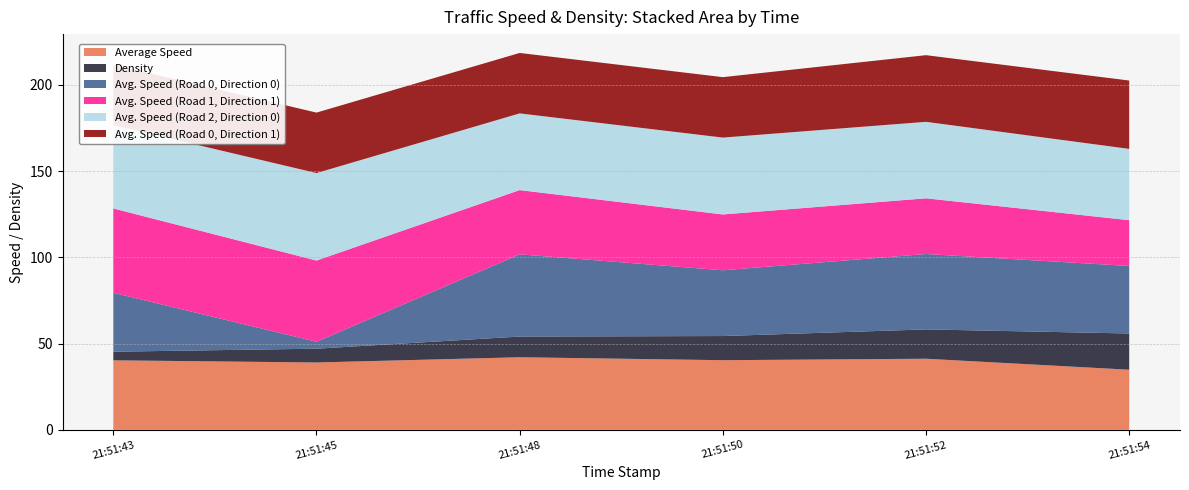

Reading left to right, transcribe all the data shown in this chart.

Average Speed: 21:51:43=40.3	21:51:45=39.1	21:51:48=42.1	21:51:50=40.4	21:51:52=41.2	21:51:54=34.9
Density: 21:51:43=5.0	21:51:45=8.0	21:51:48=12.0	21:51:50=14.0	21:51:52=17.0	21:51:54=21.0
Avg. Speed (Road 0, Direction 0): 21:51:43=34.1	21:51:45=4.0	21:51:48=47.7	21:51:50=38.1	21:51:52=43.7	21:51:54=39.1
Avg. Speed (Road 1, Direction 1): 21:51:43=48.9	21:51:45=47.1	21:51:48=37.2	21:51:50=32.3	21:51:52=32.3	21:51:54=26.5
Avg. Speed (Road 2, Direction 0): 21:51:43=48.3	21:51:45=50.7	21:51:48=44.5	21:51:50=44.6	21:51:52=44.3	21:51:54=41.3
Avg. Speed (Road 0, Direction 1): 21:51:43=35.0	21:51:45=35.0	21:51:48=35.0	21:51:50=35.0	21:51:52=38.6	21:51:54=39.6